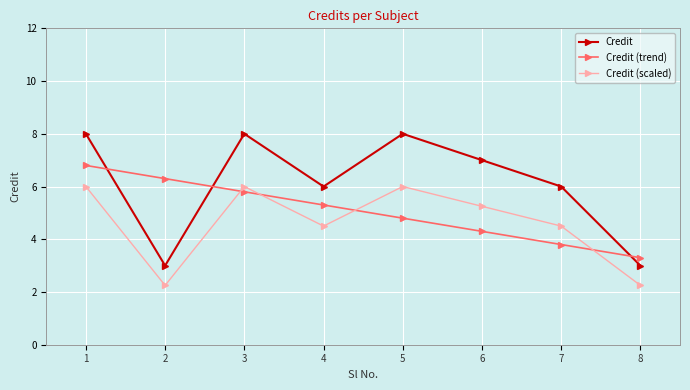

Is this an area chart (filled region under the line)?

No